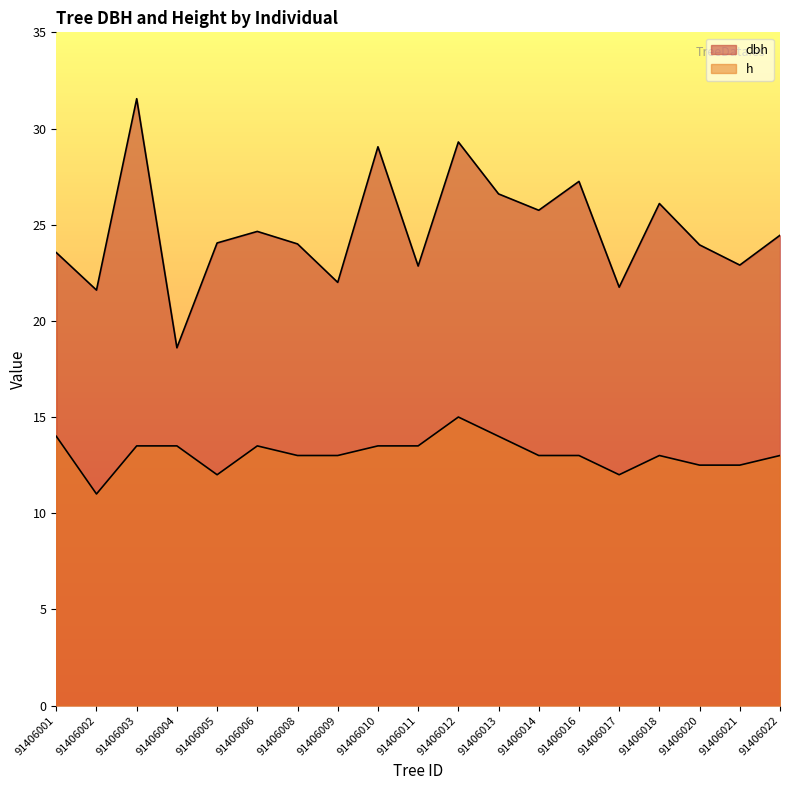

Between 91406004 and 91406008, which series saw the biggest shift?

dbh